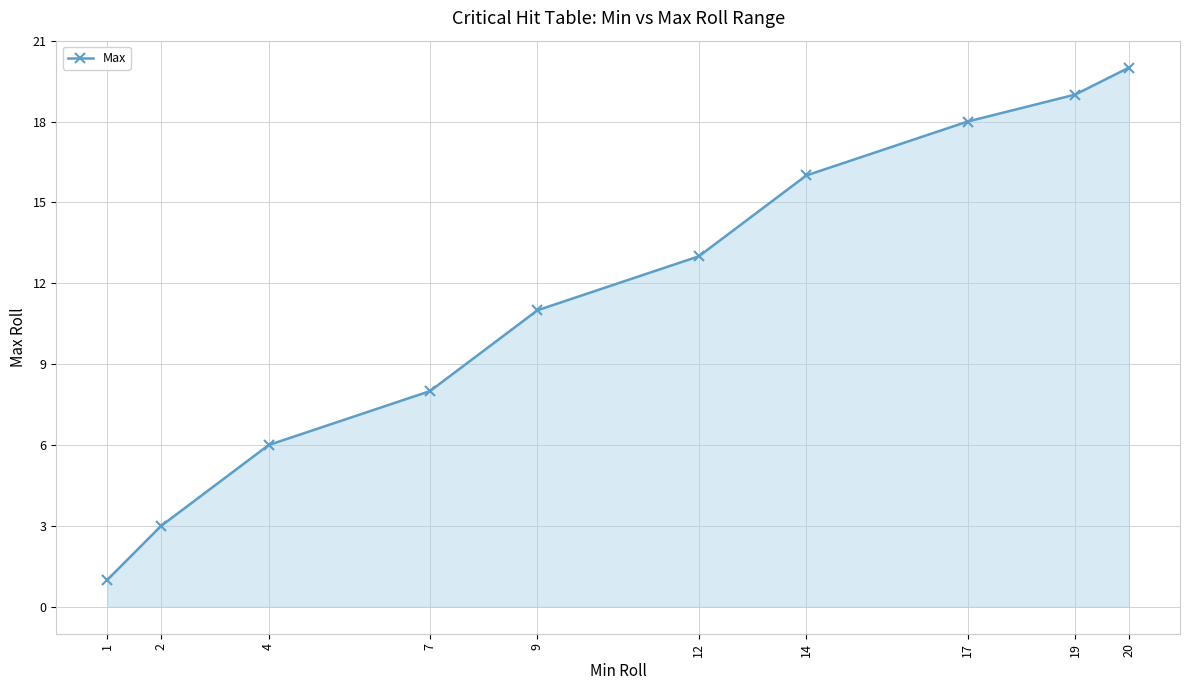

Approximately how many times larger is the value at 12 compared to 14?

0.8